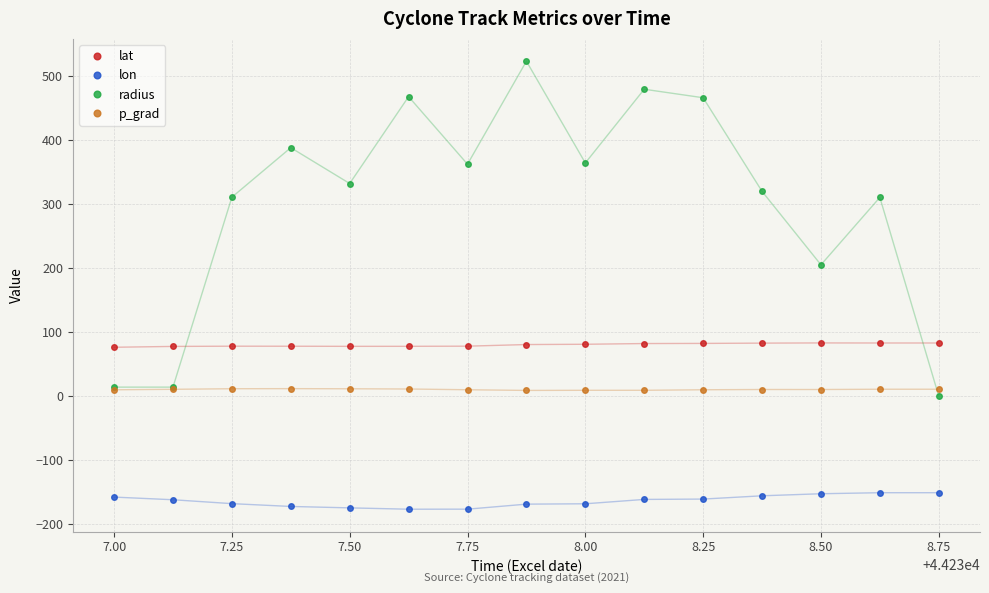

Which series has the largest range (max minus min)?

radius